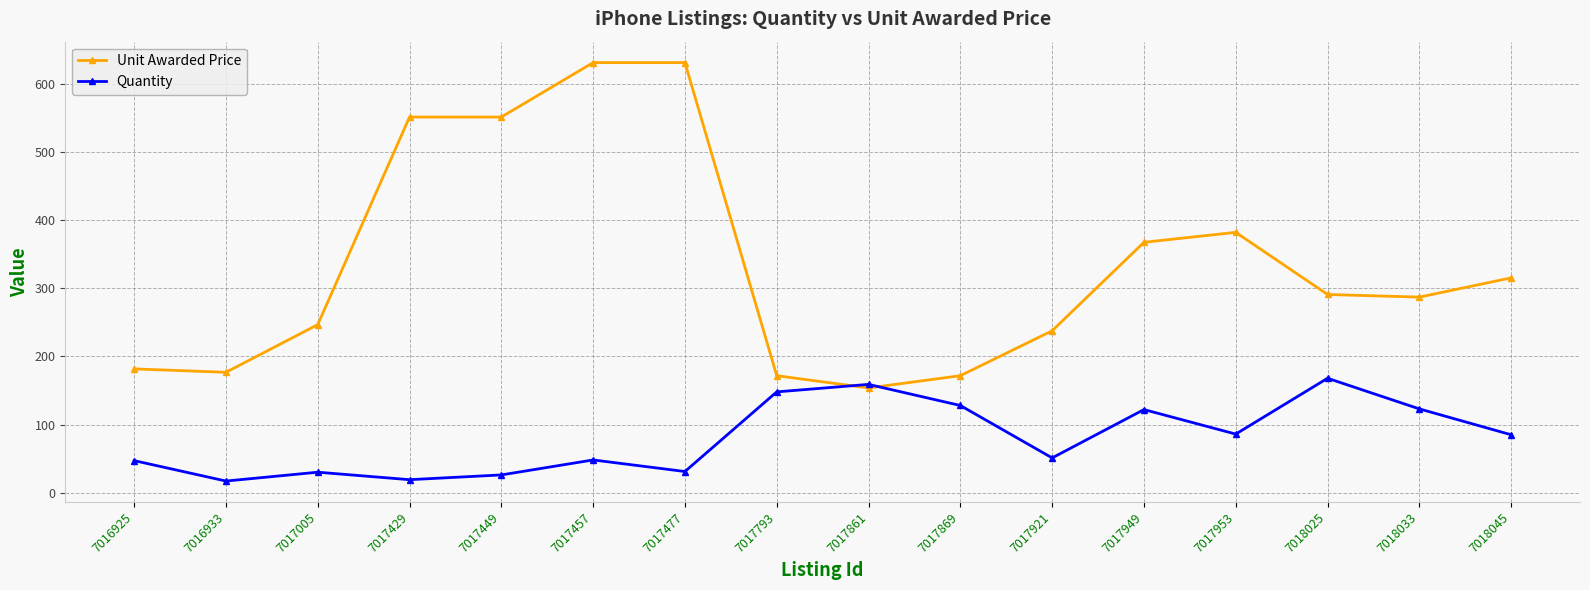

Which series has the largest range (max minus min)?

Unit Awarded Price